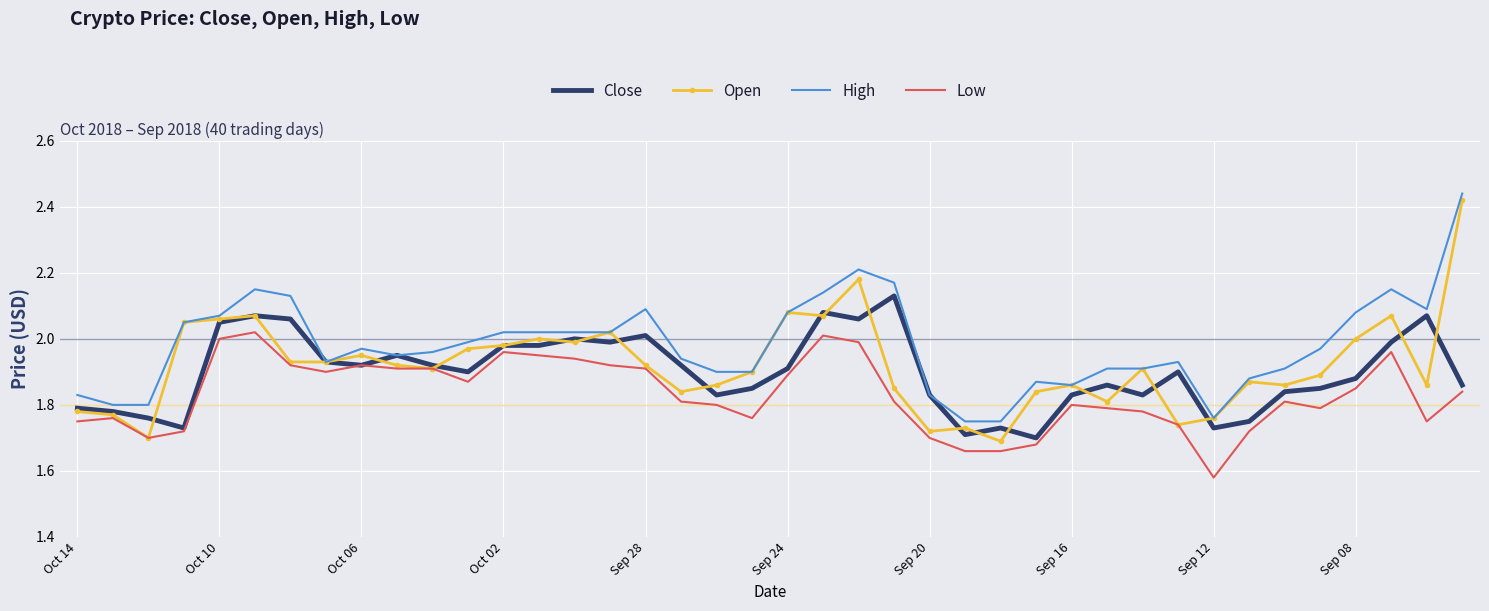

True or false: High and Low intersect in this chart.

False